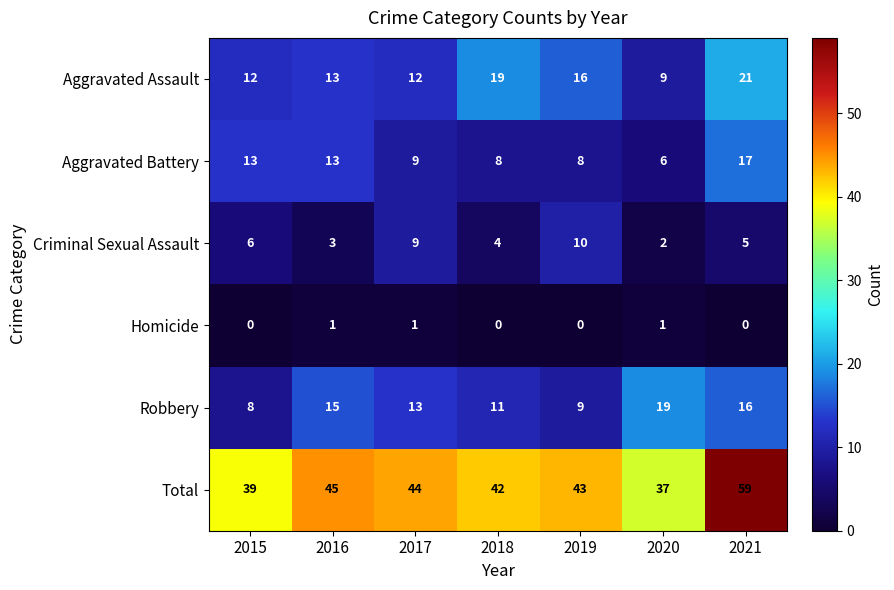

What value does the Criminal Sexual Assault series have at 2017?

9